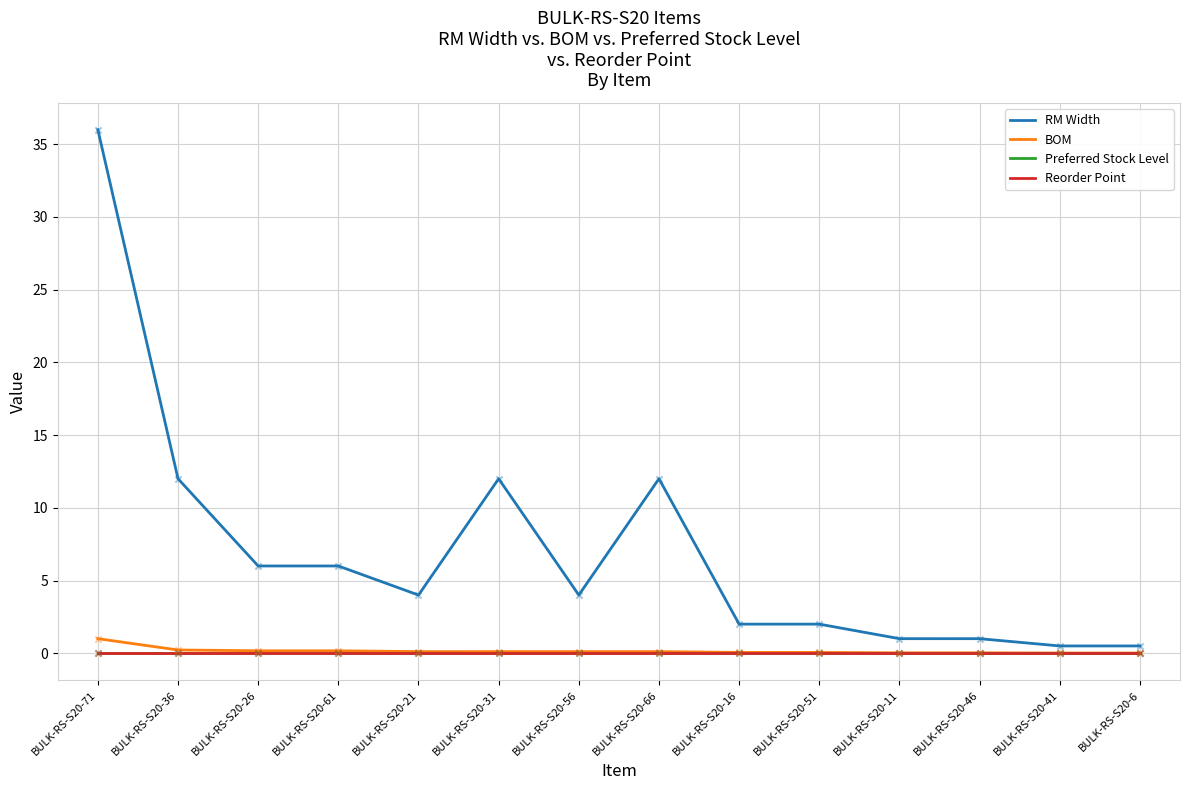

Is the value of Preferred Stock Level at BULK-RS-S20-71 greater than the value of Reorder Point at BULK-RS-S20-41?

No